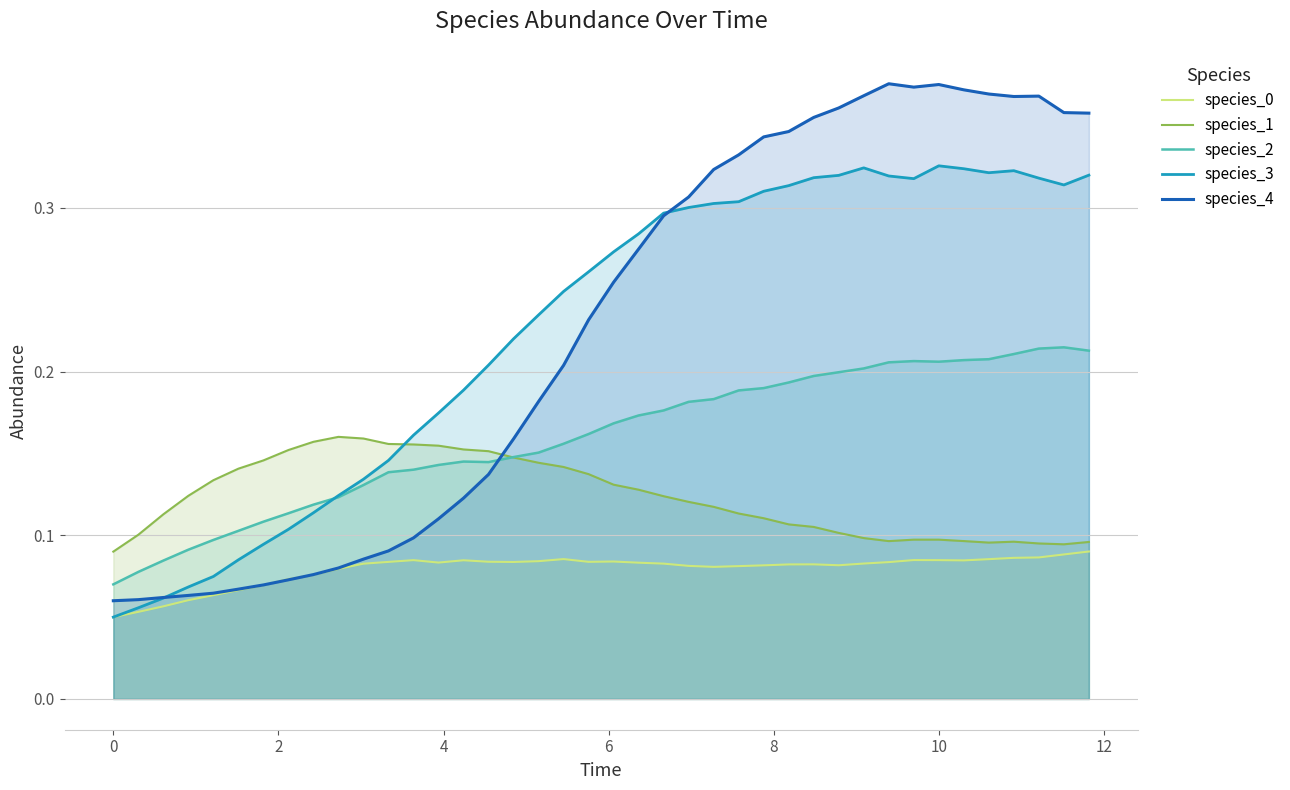

What are all the series names shown in the legend?

species_0, species_1, species_2, species_3, species_4